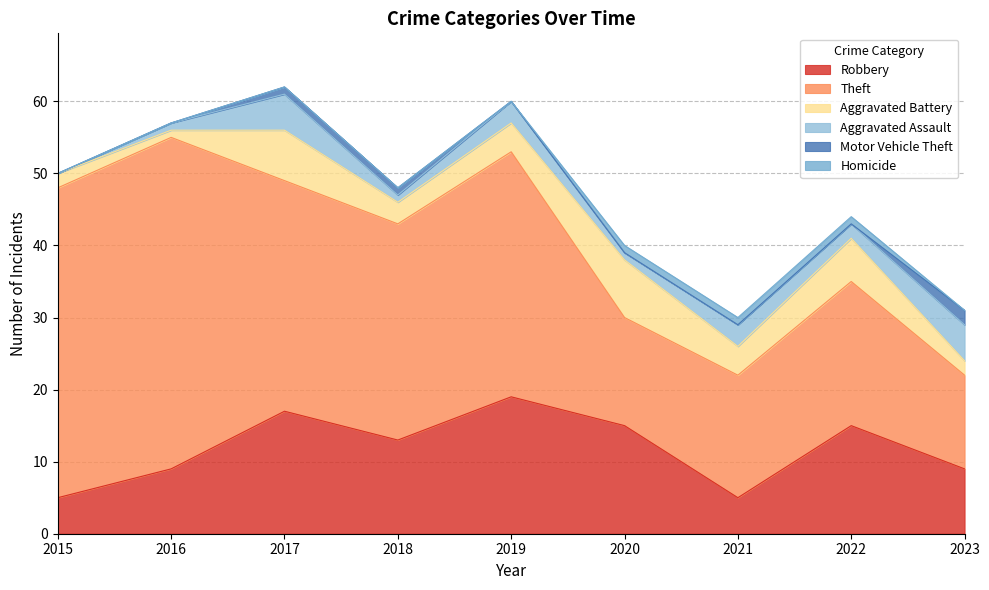

At which category does the chart reach its minimum across all series?

2015